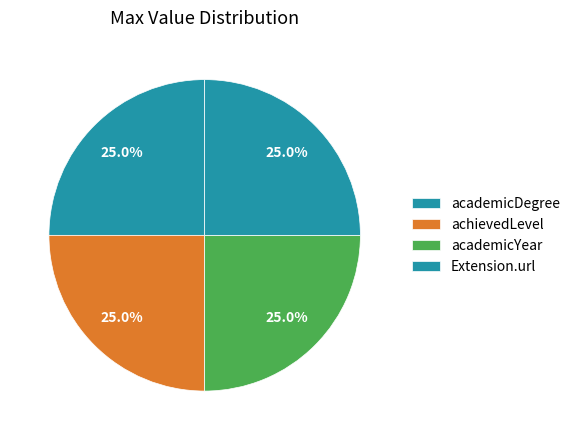

What is the ratio of the value at academicDegree to the value at academicYear?

1.0